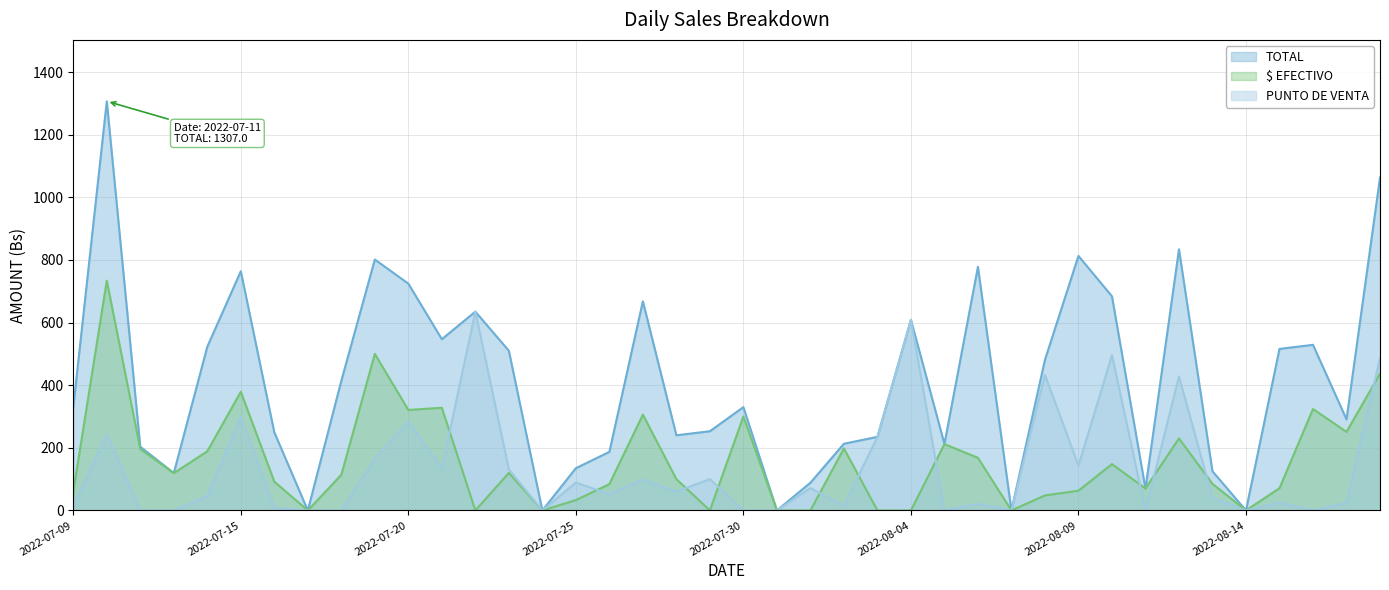

What is the value of the $ EFECTIVO point at the 18th from the left?

306.0